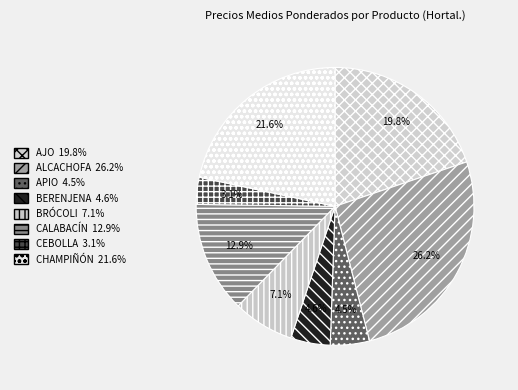

To the nearest percent, what is the combined percentage of CEBOLLA and ALCACHOFA?

29%